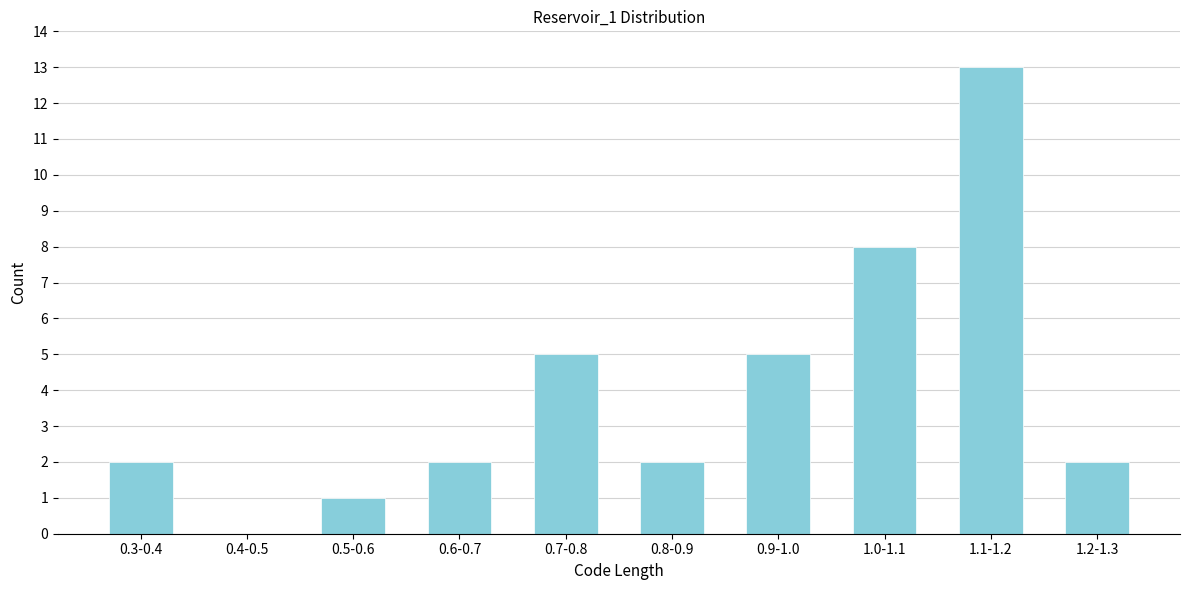

Reading right to left, extract all data points from this chart.

1.2-1.3=2	1.1-1.2=13	1.0-1.1=8	0.9-1.0=5	0.8-0.9=2	0.7-0.8=5	0.6-0.7=2	0.5-0.6=1	0.4-0.5=0	0.3-0.4=2